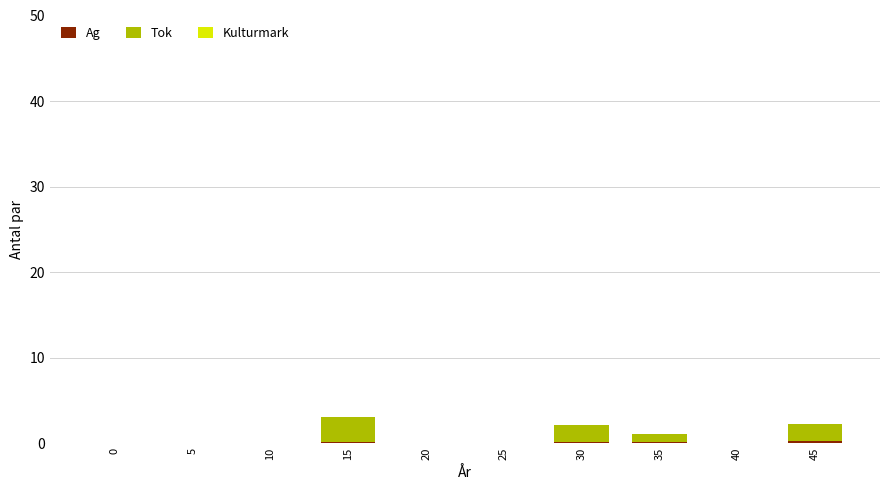

How many data points does each series have?

10